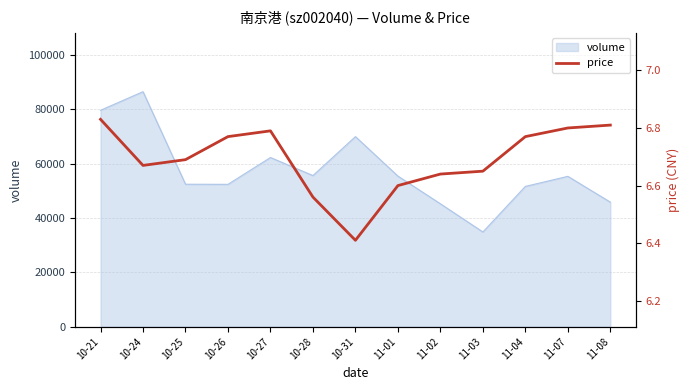

At which category does the chart reach its minimum across all series?

10-31